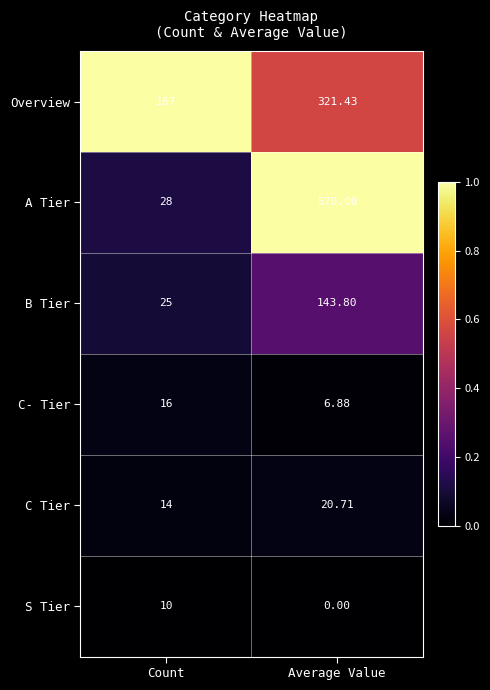

What is the maximum value shown in the chart?

570.0